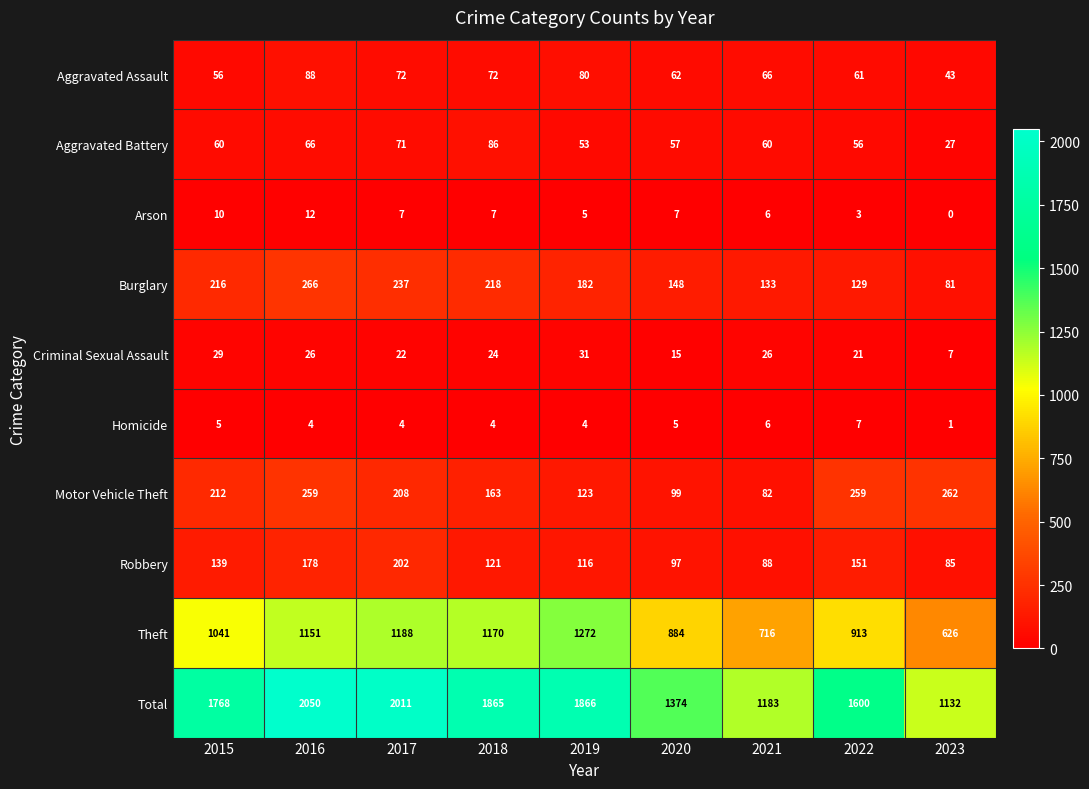

How many distinct data groups are displayed?

10